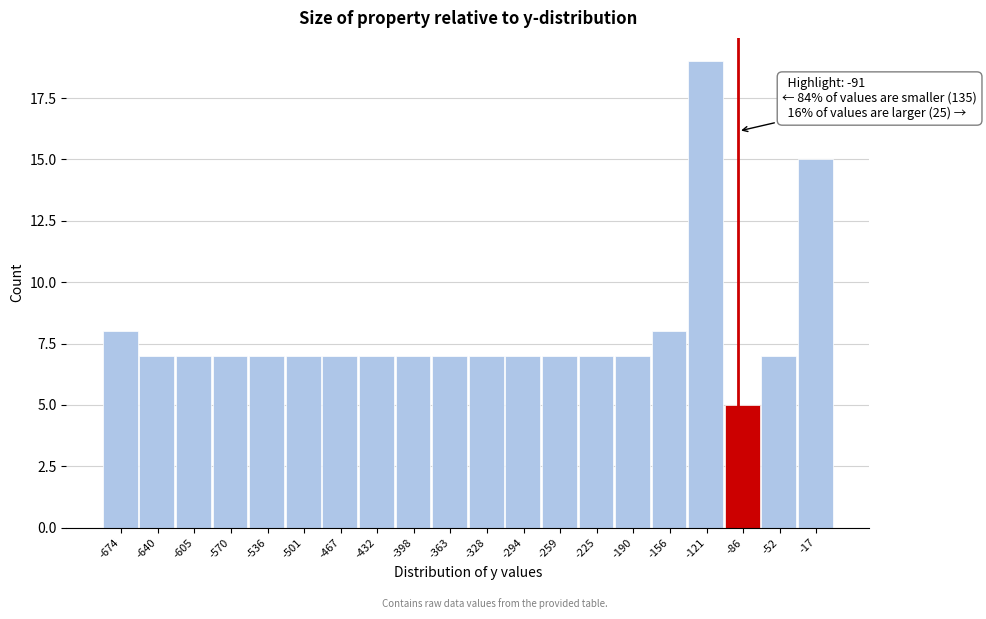

Which range on the x-axis has the tallest bar?

-140 to -105